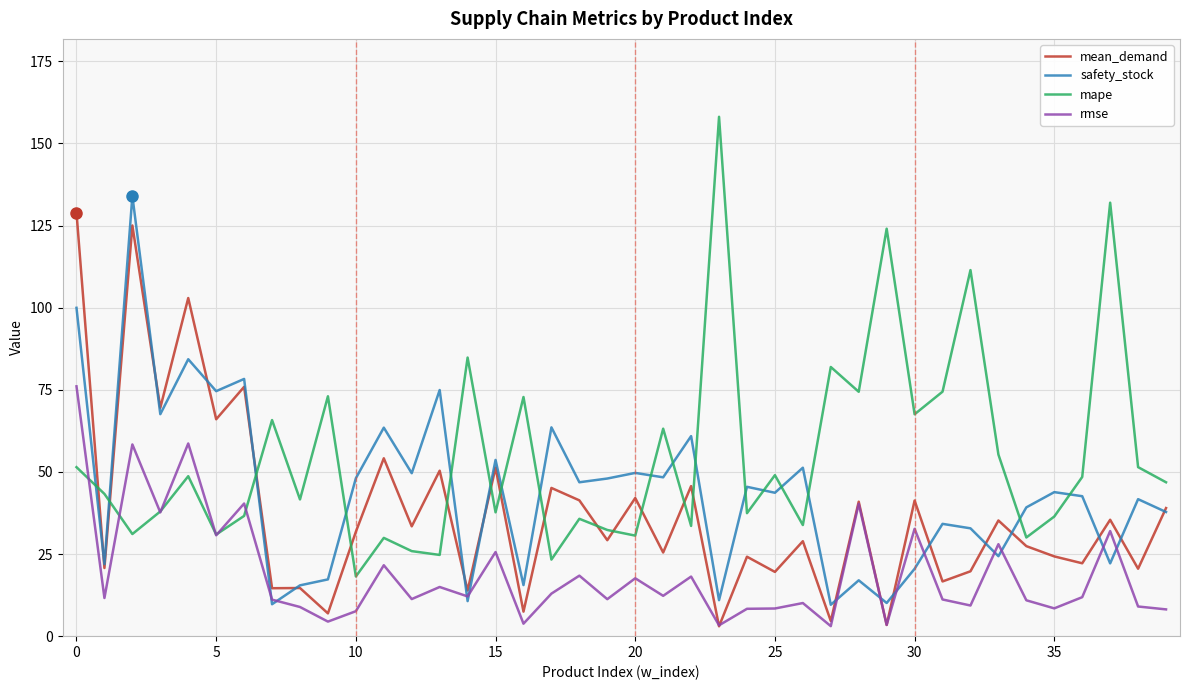

Which series has the largest total across all categories?

mape